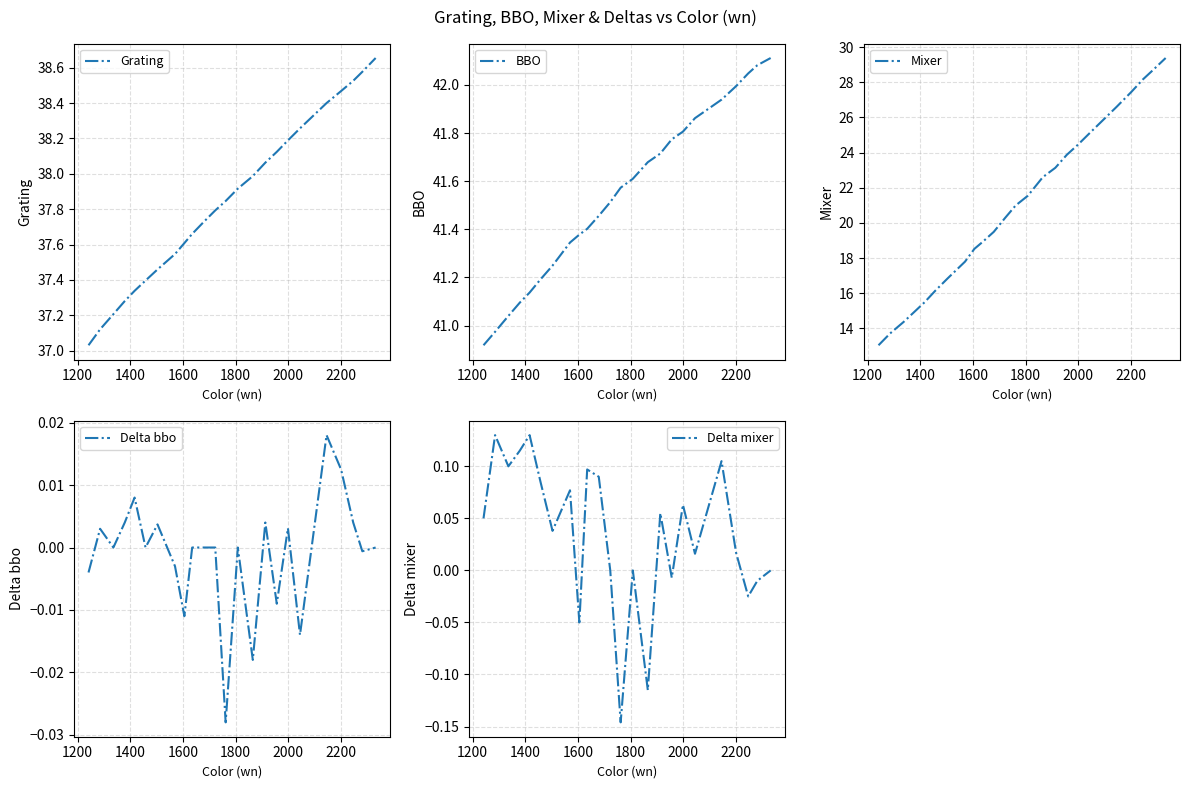

What is the maximum value for Mixer?

29.4